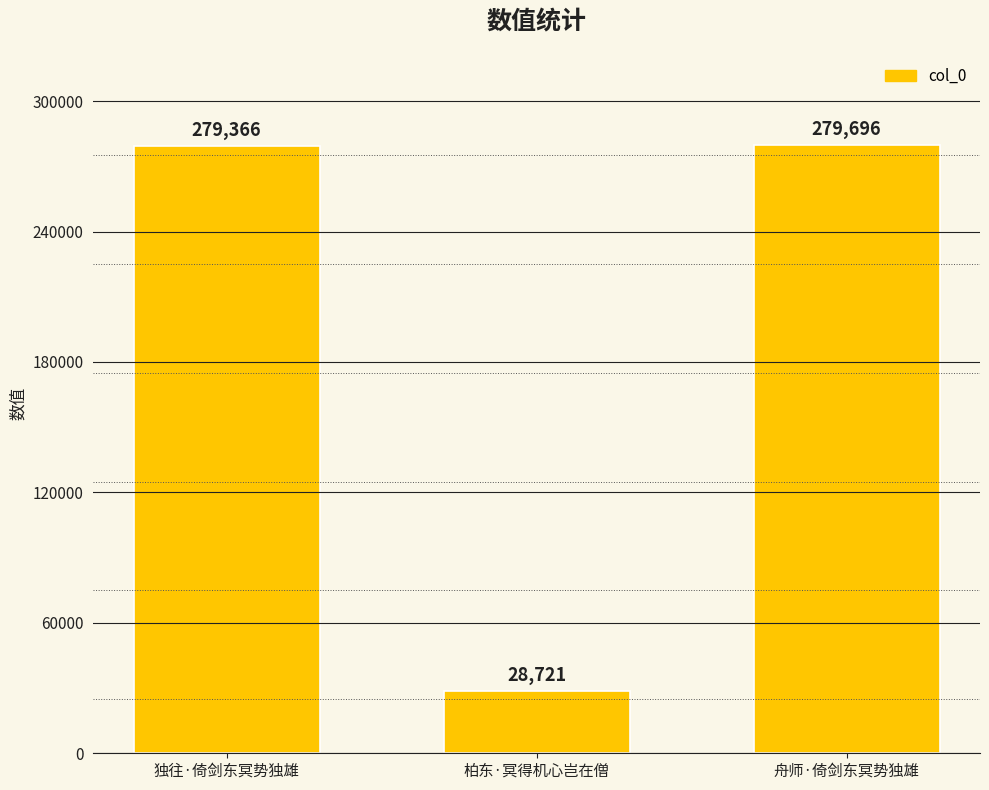

Between 独往·倚剑东冥势独雄 and 柏东·冥得机心岂在僧, which is larger?

独往·倚剑东冥势独雄